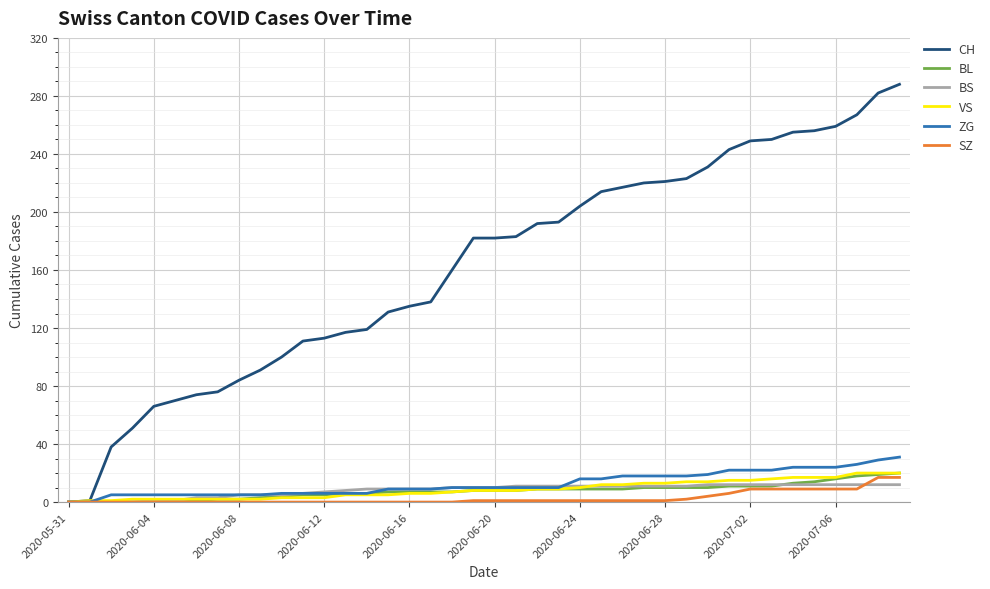

Which series has the largest total across all categories?

CH